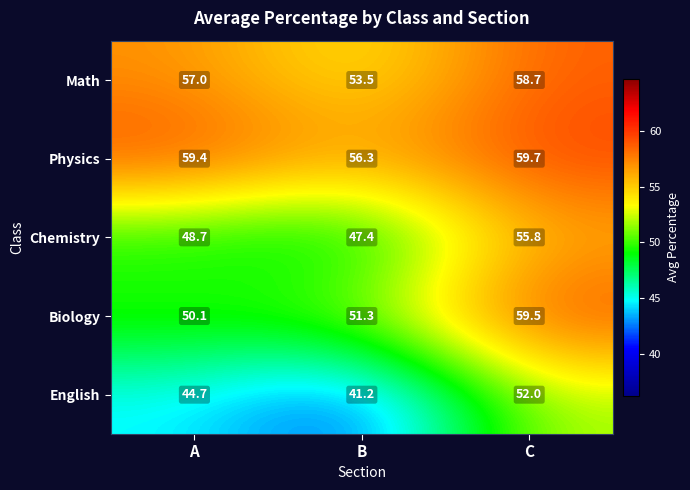

Reading left to right, extract all data points from this chart.

Math: A=57.0	B=53.5	C=58.7
Physics: A=59.4	B=56.3	C=59.7
Chemistry: A=48.7	B=47.4	C=55.8
Biology: A=50.1	B=51.3	C=59.5
English: A=44.7	B=41.2	C=52.0